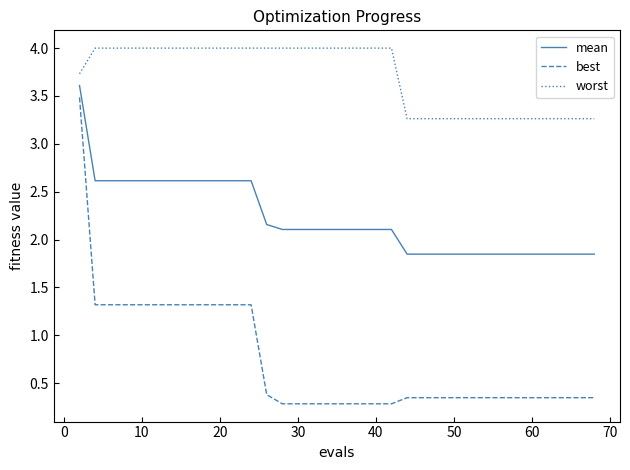

Which series has the widest spread of values?

best